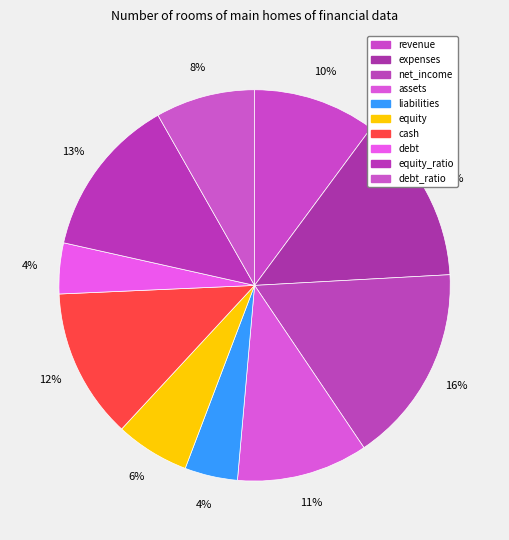

To the nearest percent, what percentage of the pie is revenue?

10%